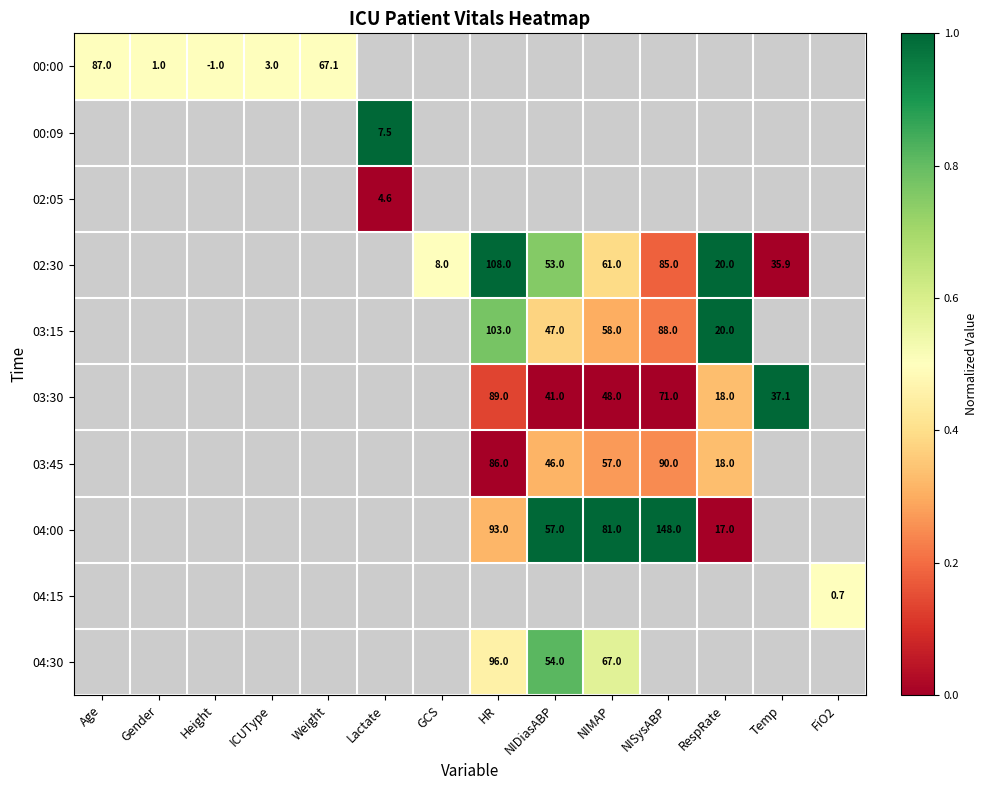

Is it true that 04:00 equals 81.0 at NIMAP?

True